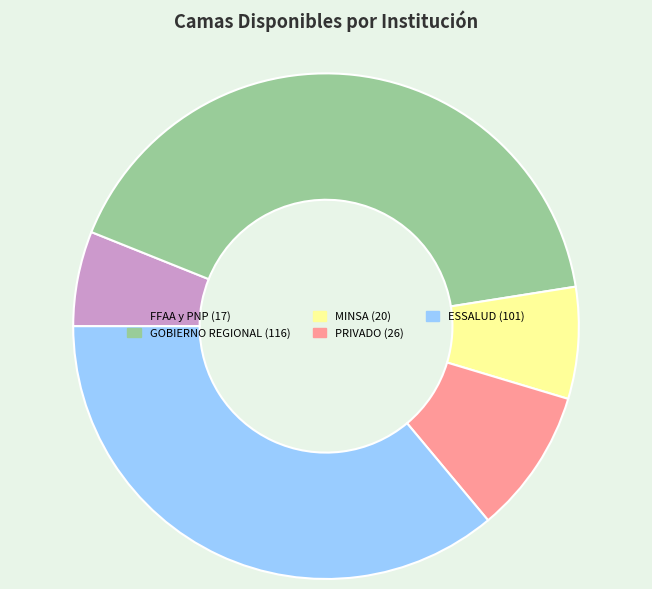

True or false: MINSA accounts for 7% of the total.

True